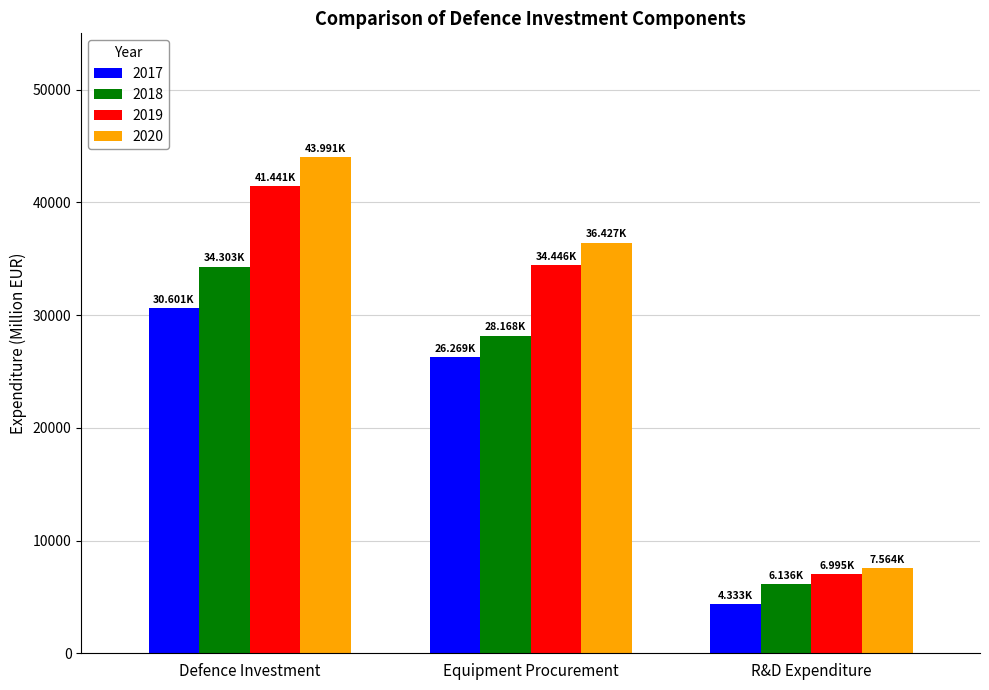

Read the 2019 value at Equipment Procurement.

34445.9